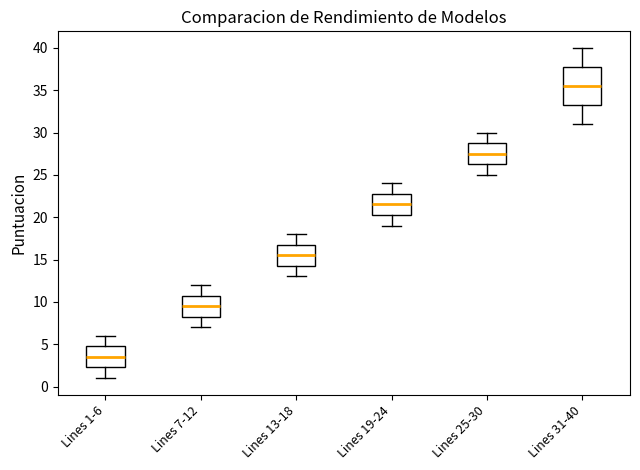

Reading left to right, transcribe this box plot: for each box, give where its median line is, the range the box spans, and where its two whiskers end, as read against the y-axis. The values are not printed on the chart, so give them approximately, as read against the axis.

Lines 1-6: median 3.5, box 2.5 to 5.0, whiskers 1.0 to 6.0
Lines 7-12: median 9.5, box 8.5 to 11.0, whiskers 7.0 to 12.0
Lines 13-18: median 15.5, box 14.5 to 17.0, whiskers 13.0 to 18.0
Lines 19-24: median 21.5, box 20.5 to 23.0, whiskers 19.0 to 24.0
Lines 25-30: median 27.5, box 26.5 to 29.0, whiskers 25.0 to 30.0
Lines 31-40: median 35.5, box 33.5 to 38.0, whiskers 31.0 to 40.0